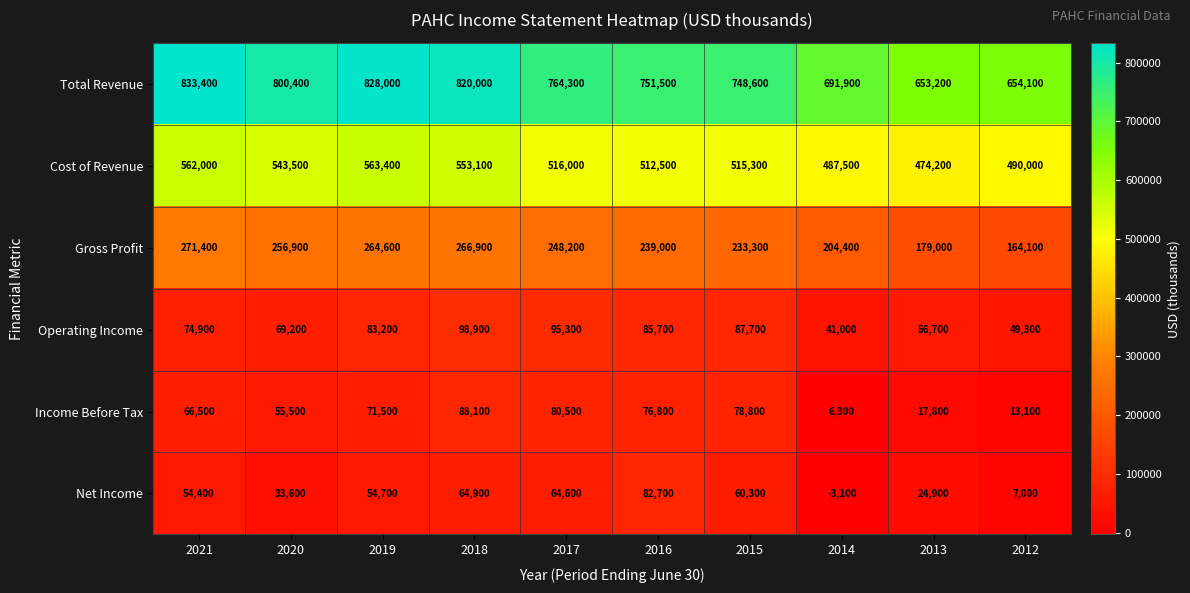

What is the smallest value displayed?

-3100